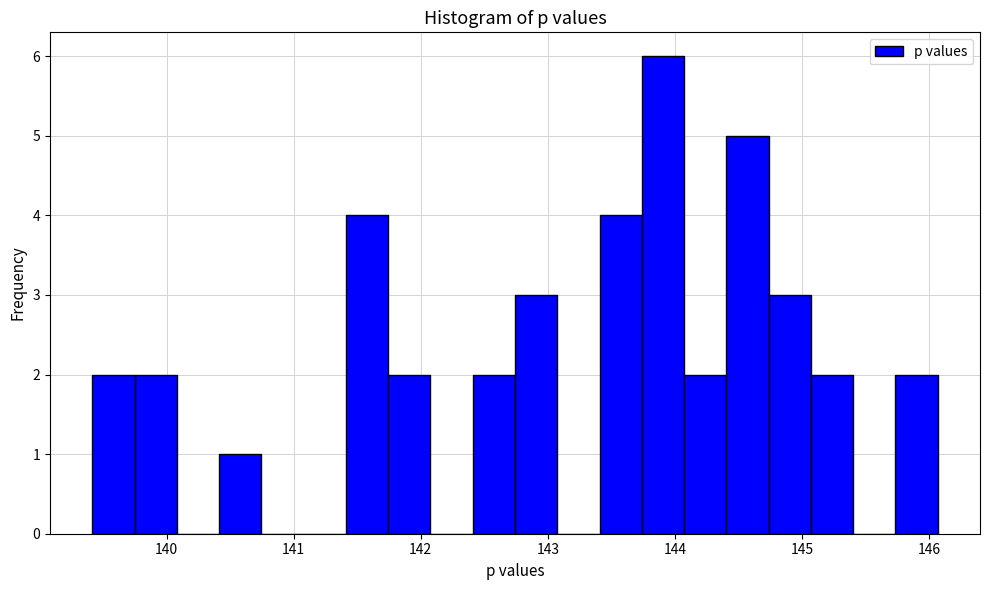

Read against the x-axis, roughly where is the centre of the tallest bar?

143.9